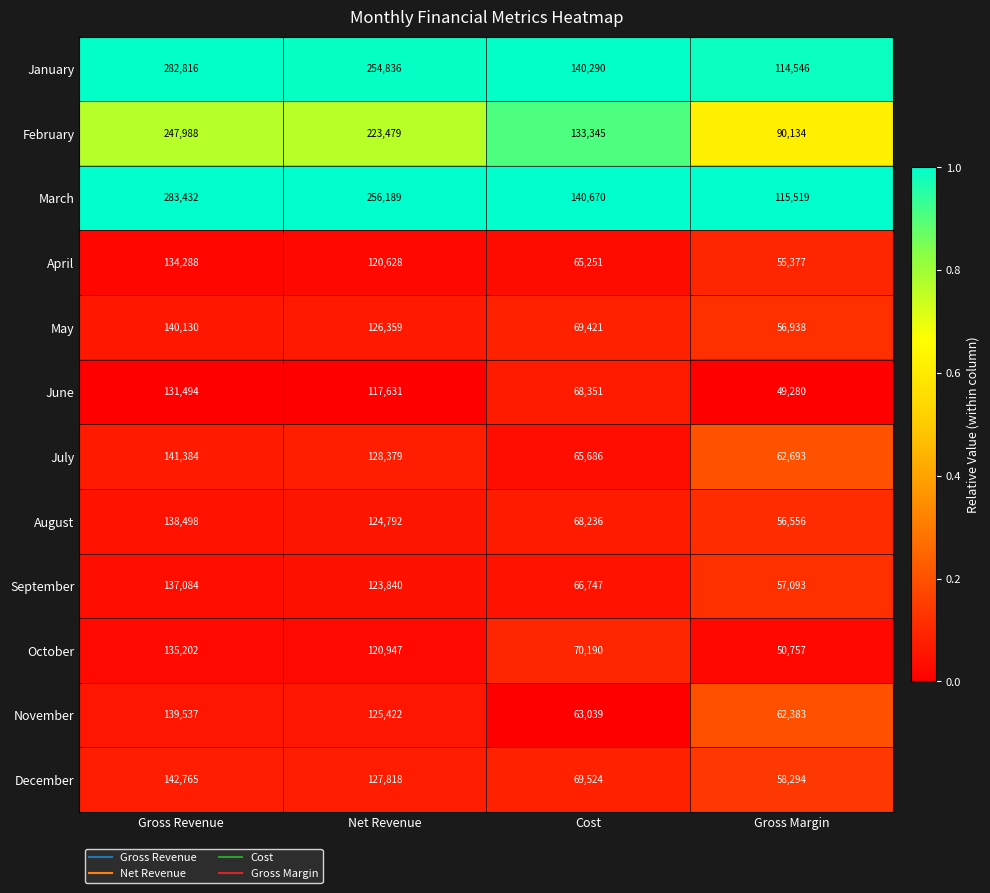

What is the total value across all series at Gross Revenue?

2054618